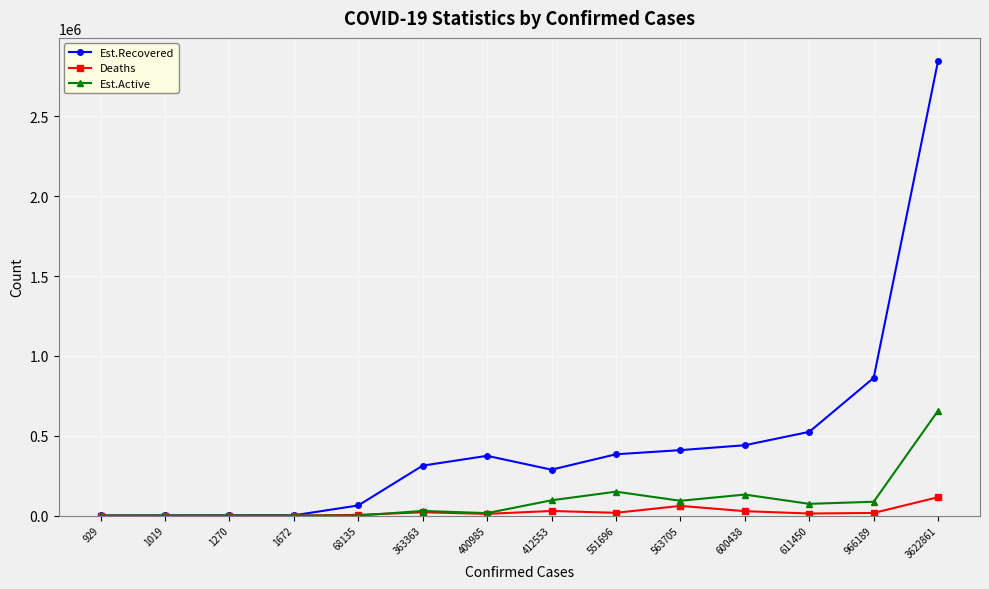

At which category does the chart reach its peak across all series?

3622861